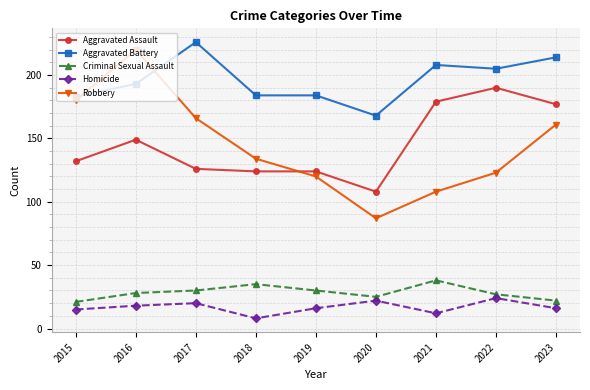

Which series has the largest total across all categories?

Aggravated Battery